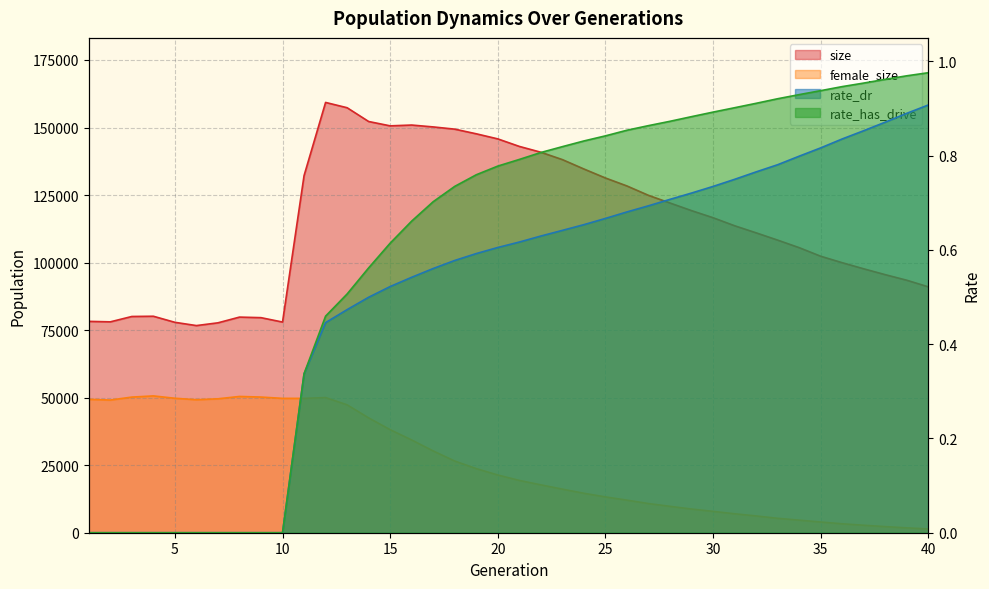

Read the rate_dr value at 36.

0.8